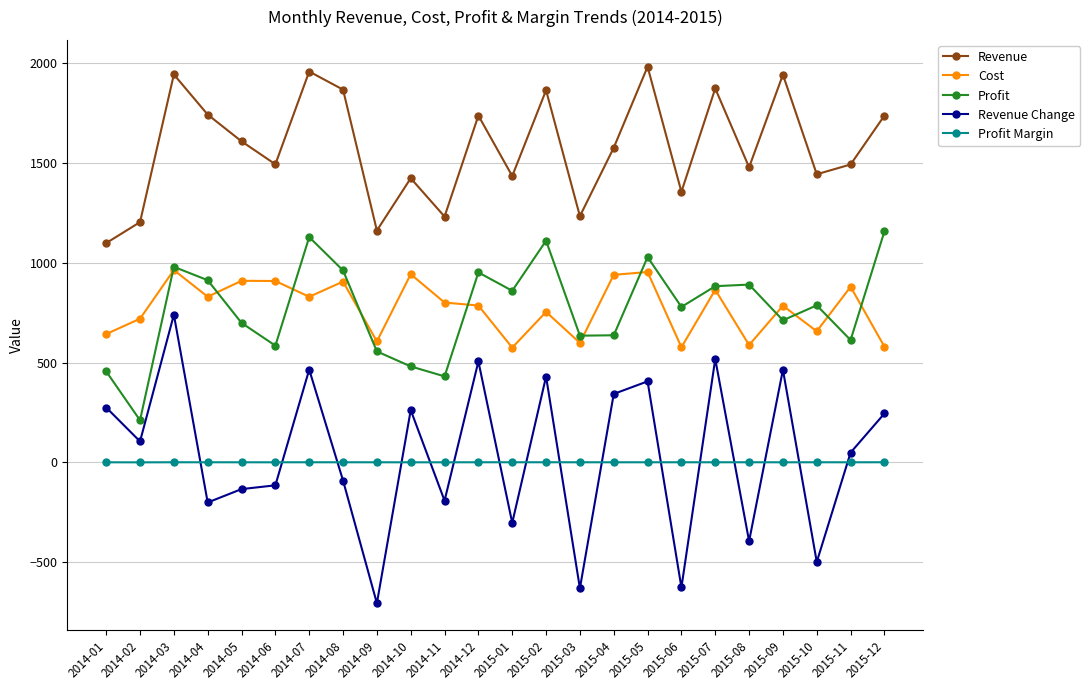

What is the spread (max minus min) of values at 2015-12?

1737.3